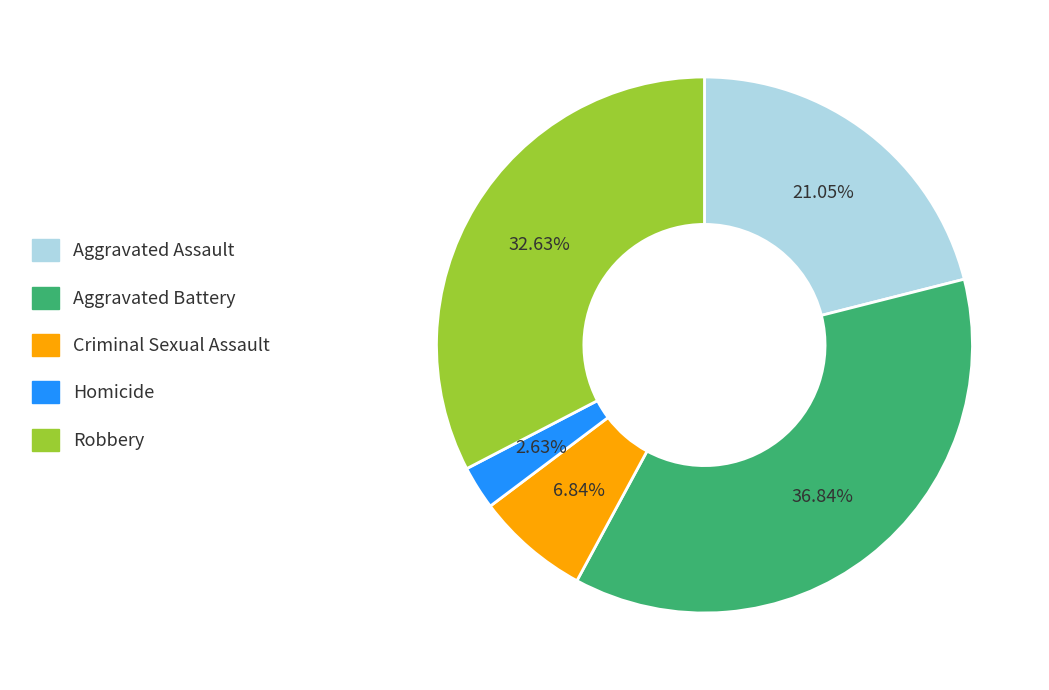

Combined, what portion of the pie is Robbery and Criminal Sexual Assault?

39.5%